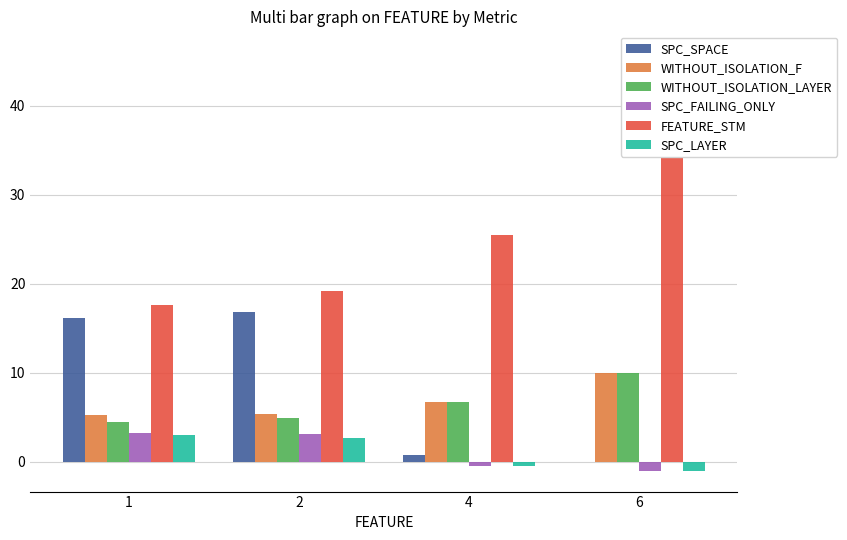

Reading left to right, transcribe all the data shown in this chart.

SPC_SPACE: 1=16.1	2=16.8	4=0.8	6=0.0
WITHOUT_ISOLATION_F: 1=5.2	2=5.4	4=6.8	6=10.0
WITHOUT_ISOLATION_LAYER: 1=4.4	2=4.9	4=6.8	6=10.0
SPC_FAILING_ONLY: 1=3.2	2=3.1	4=-0.5	6=-1.0
FEATURE_STM: 1=17.6	2=19.2	4=25.5	6=46.0
SPC_LAYER: 1=3.0	2=2.7	4=-0.5	6=-1.0